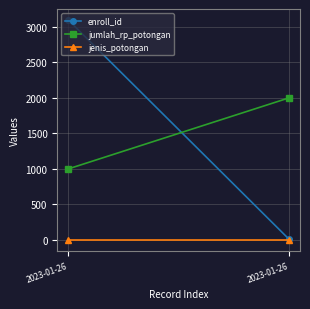

List the series in order of their peak value, lowest first.

jenis_potongan, jumlah_rp_potongan, enroll_id